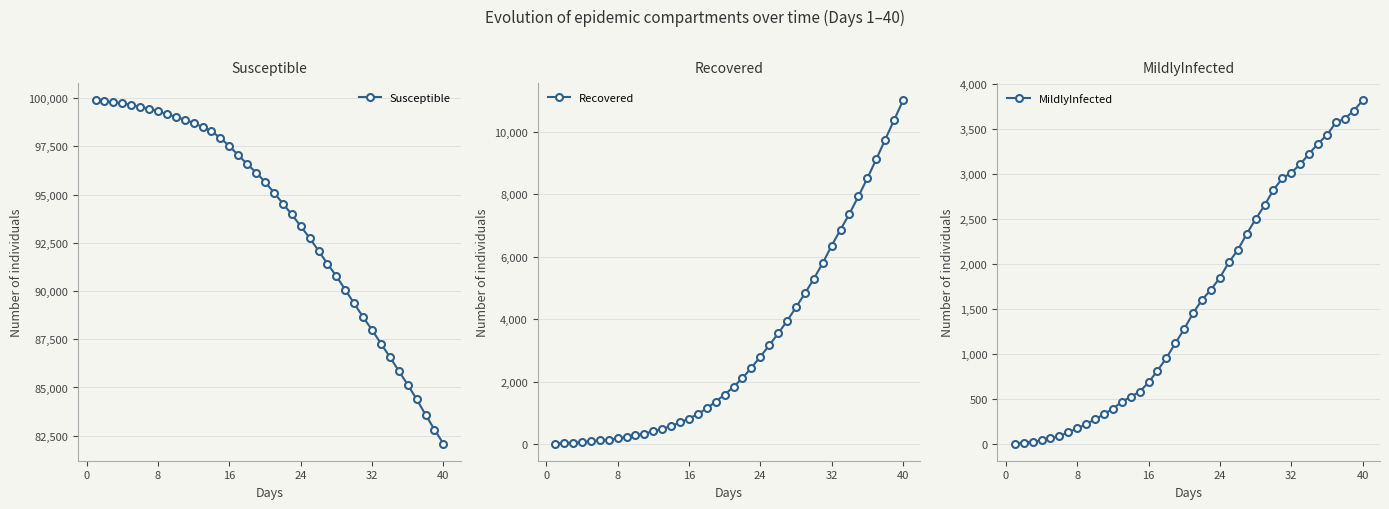

What is the highest value of the Susceptible series?

99873